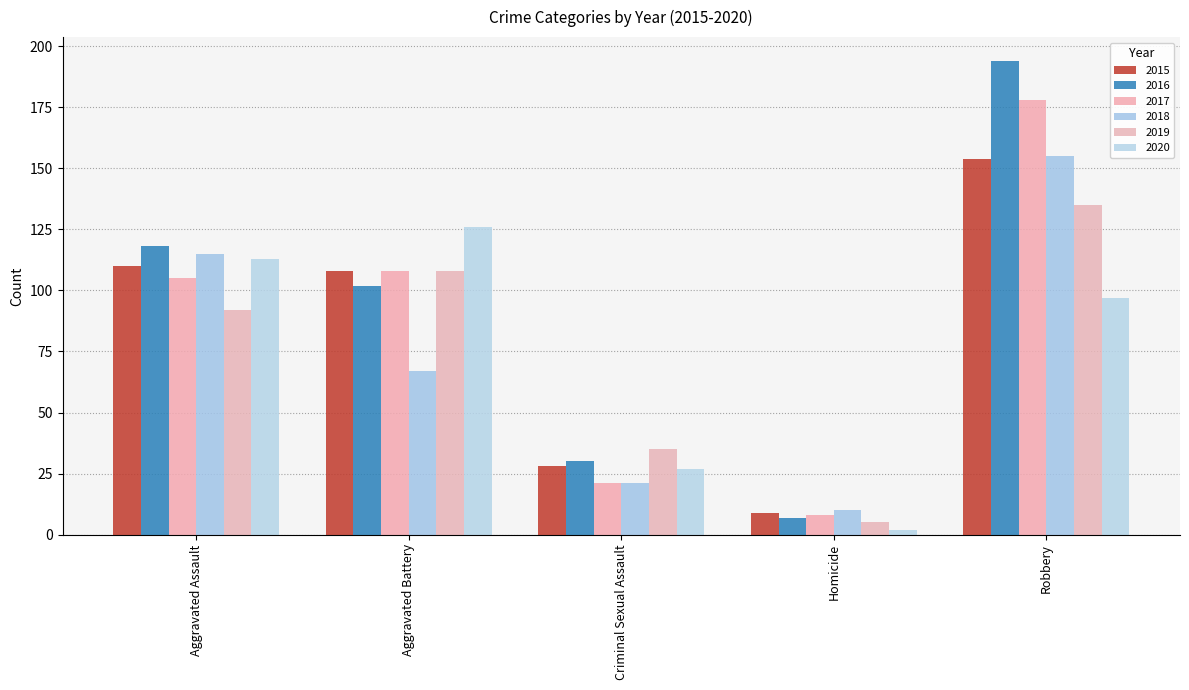

Does the chart contain stacked bars?

No